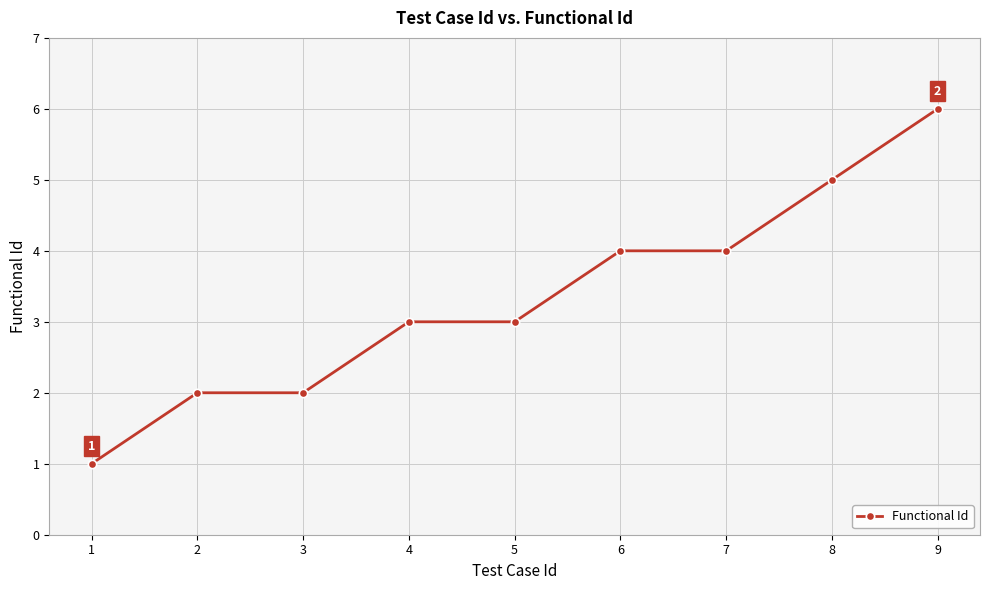

Which category has the highest value across all series?

9